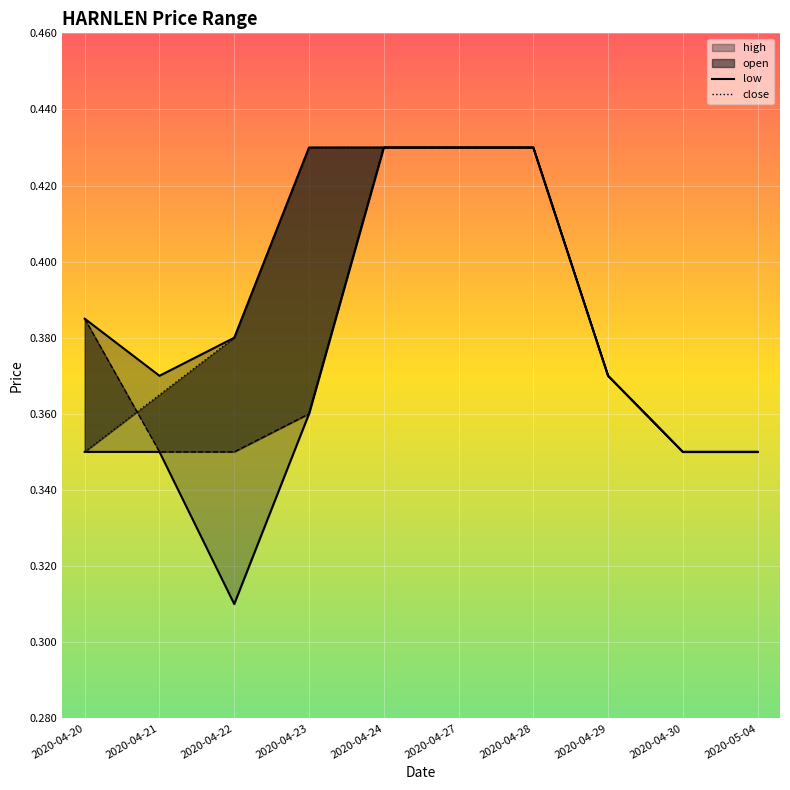

How many lines are shown in the chart?

4